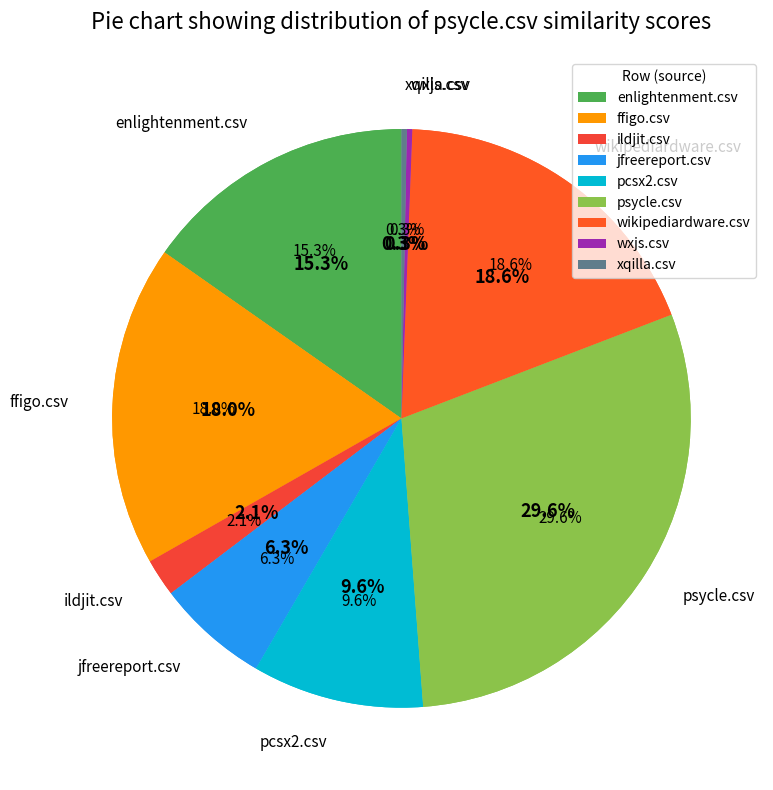

How many segments does this pie chart have?

9